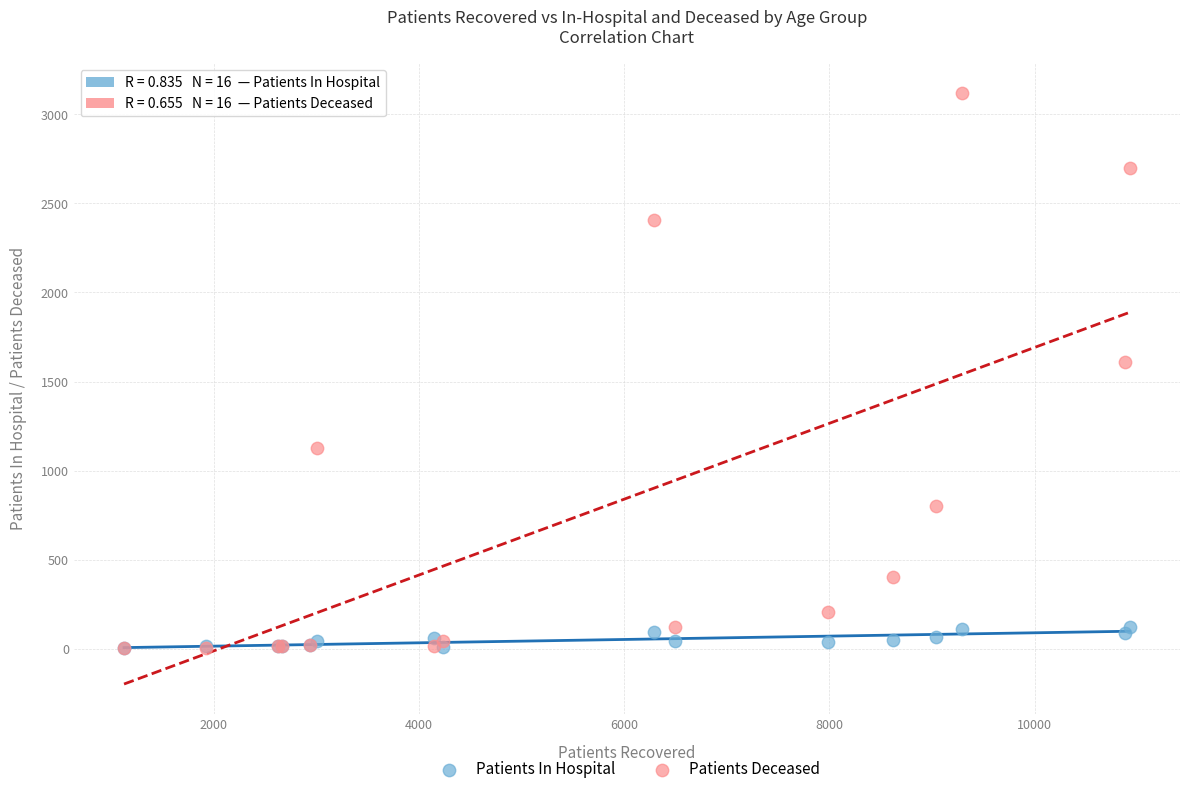

In the Patients Deceased series, what Y value is closest to 1562?

1608